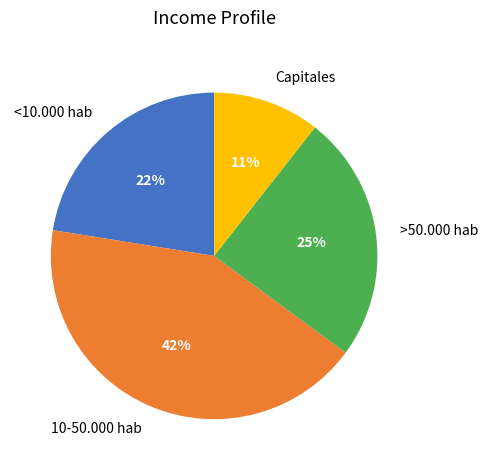

Combined, do <10.000 hab and >50.000 hab account for over 50%?

No